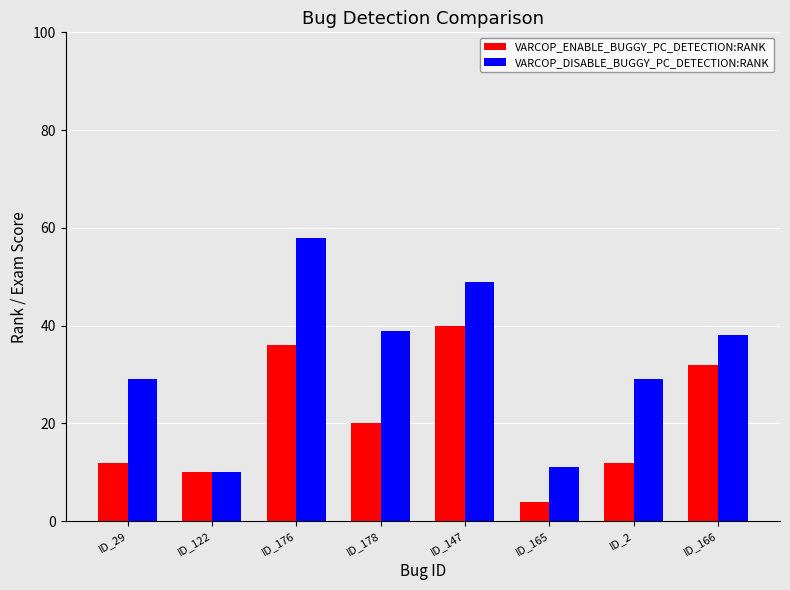

List the series in order of their overall mean, highest first.

VARCOP_DISABLE_BUGGY_PC_DETECTION:RANK, VARCOP_ENABLE_BUGGY_PC_DETECTION:RANK